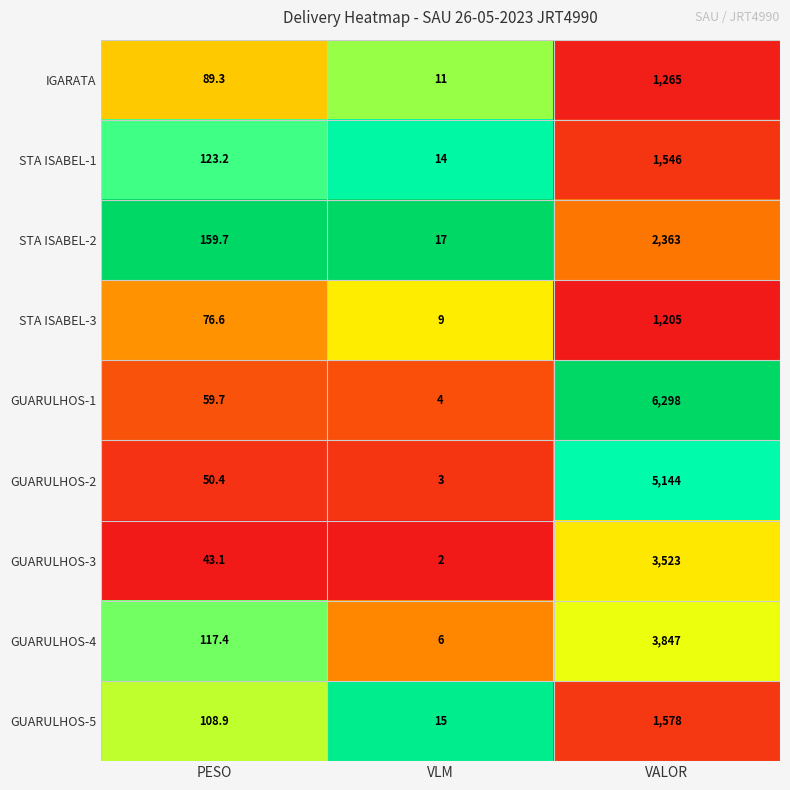

Which series has the largest total across all categories?

GUARULHOS-1